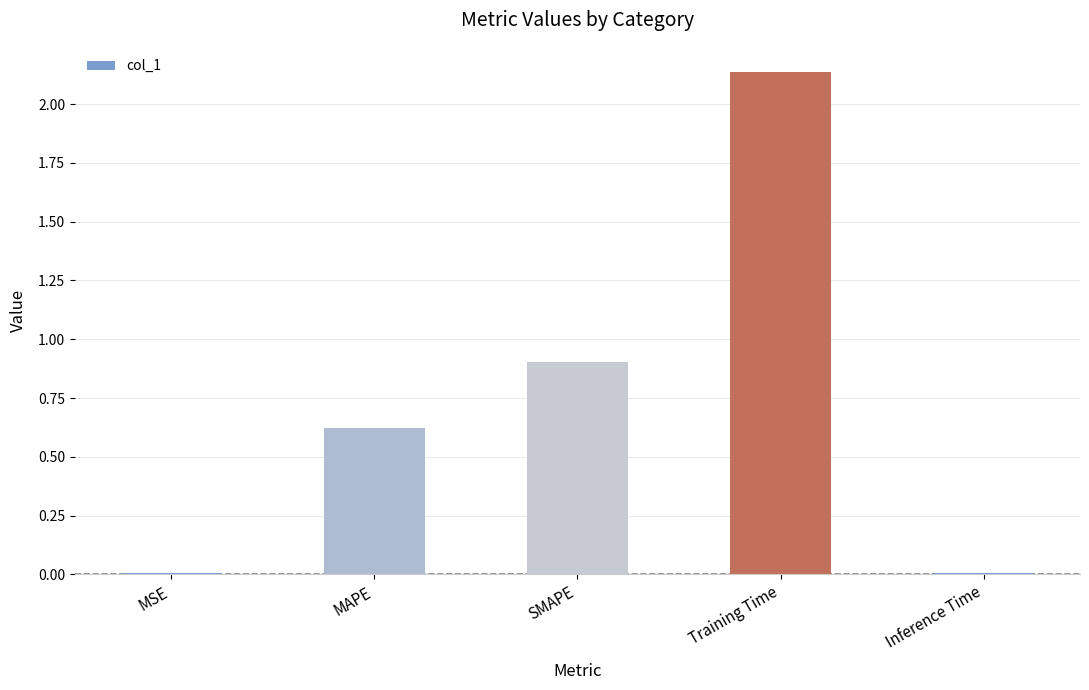

What position from the right is Inference Time?

1